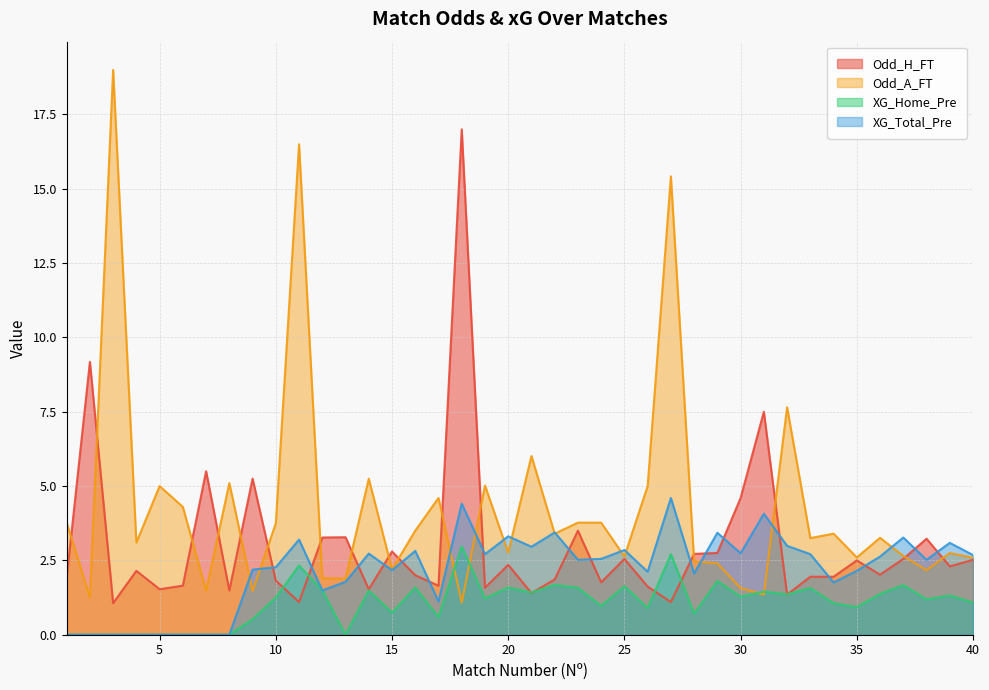

Rank the series by their average value, from lowest to highest.

XG_Home_Pre, XG_Total_Pre, Odd_H_FT, Odd_A_FT